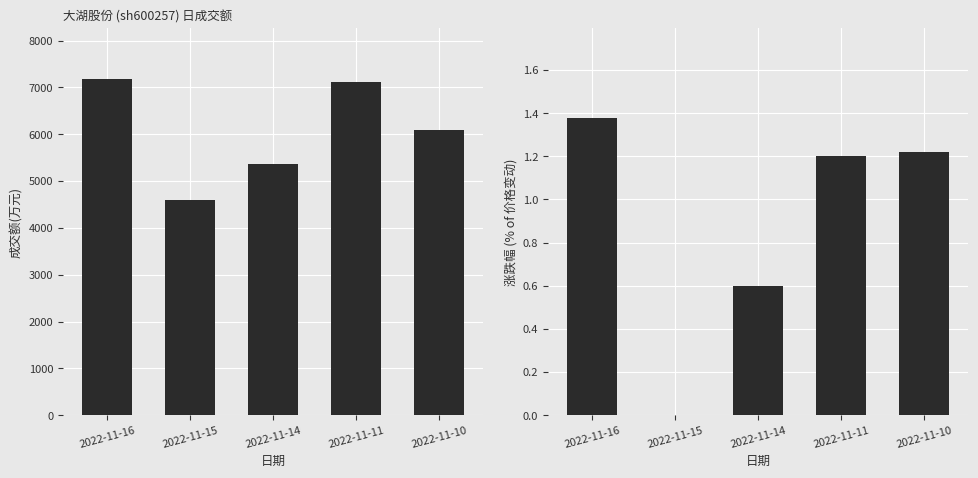

What is the difference between the maximum and minimum values in the 成交额(万元) series?

2595.0